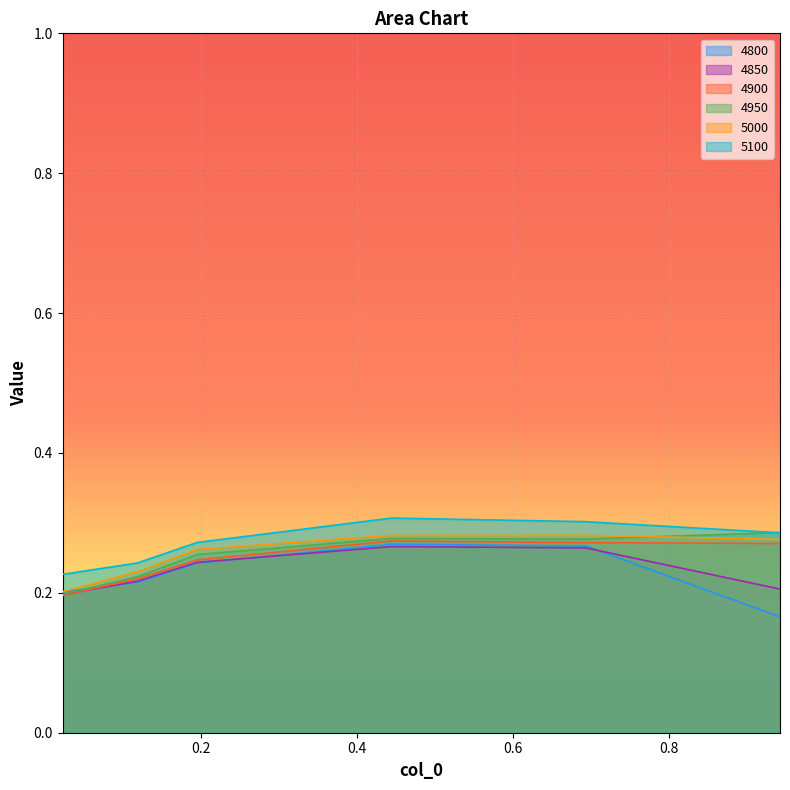

Reading left to right, what are all the values shown in this chart?

4800: 0.02191780821917808=0.2	0.1178082191780822=0.2	0.1945205479452055=0.2	0.4438356164383562=0.3	0.6931506849315069=0.3	0.9424657534246575=0.2
4850: 0.02191780821917808=0.2	0.1178082191780822=0.2	0.1945205479452055=0.2	0.4438356164383562=0.3	0.6931506849315069=0.3	0.9424657534246575=0.2
4900: 0.02191780821917808=0.2	0.1178082191780822=0.2	0.1945205479452055=0.2	0.4438356164383562=0.3	0.6931506849315069=0.3	0.9424657534246575=0.3
4950: 0.02191780821917808=0.2	0.1178082191780822=0.2	0.1945205479452055=0.3	0.4438356164383562=0.3	0.6931506849315069=0.3	0.9424657534246575=0.3
5000: 0.02191780821917808=0.2	0.1178082191780822=0.2	0.1945205479452055=0.3	0.4438356164383562=0.3	0.6931506849315069=0.3	0.9424657534246575=0.3
5100: 0.02191780821917808=0.2	0.1178082191780822=0.2	0.1945205479452055=0.3	0.4438356164383562=0.3	0.6931506849315069=0.3	0.9424657534246575=0.3